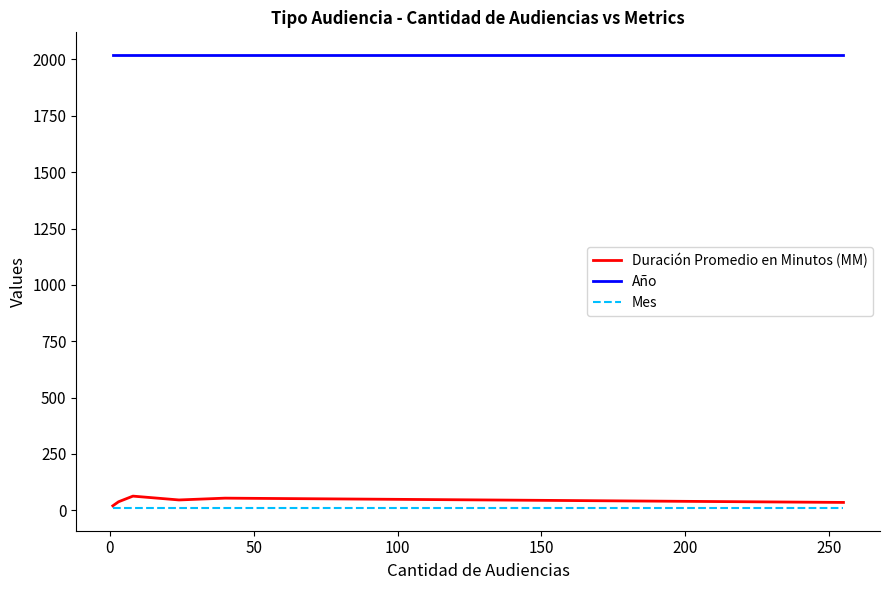

How many values in the Duración Promedio en Minutos (MM) series are below 46?

3